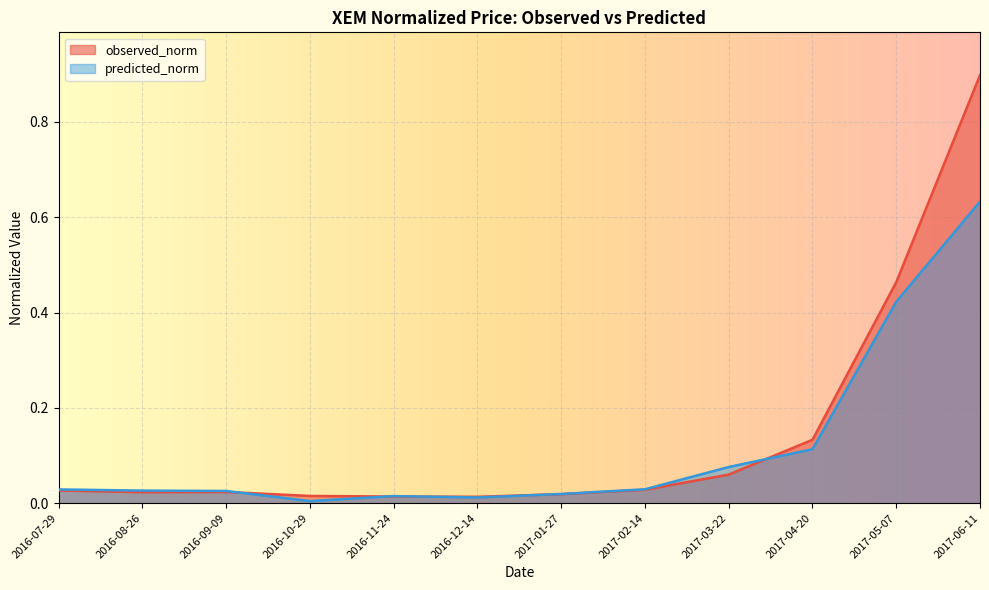

What are all the series names shown in the legend?

observed_norm, predicted_norm